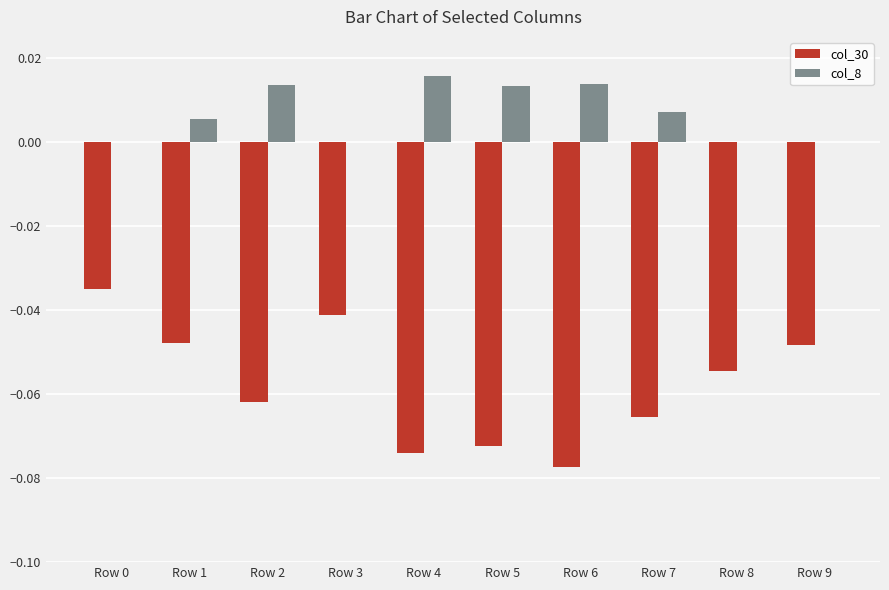

Are the bars horizontal?

No